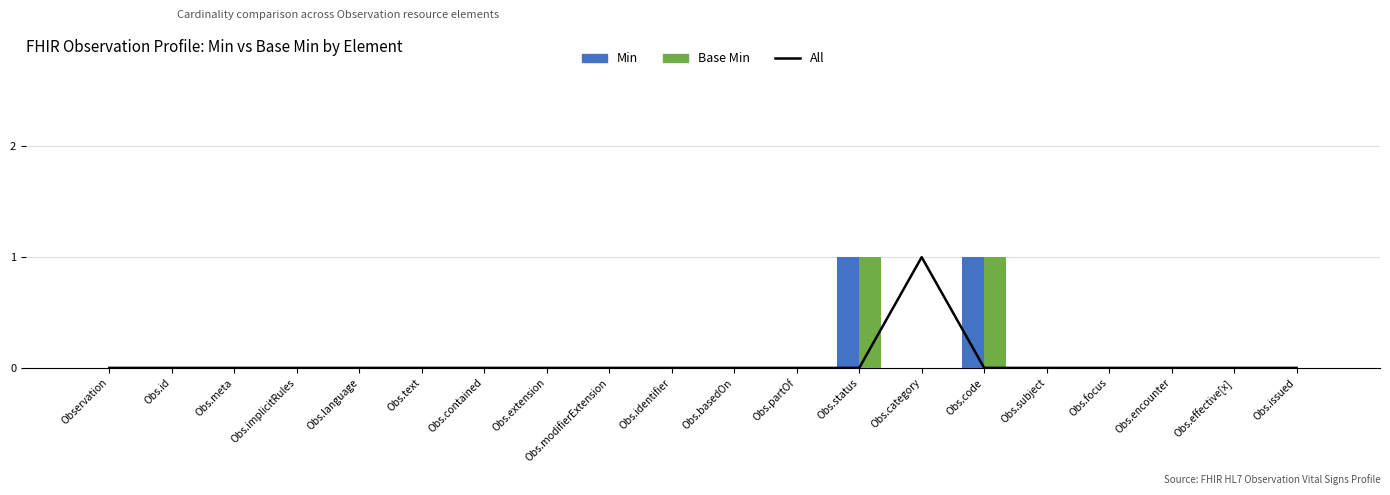

Reading left to right, extract all data points from this chart.

All: Observation=0	Obs.id=0	Obs.meta=0	Obs.implicitRules=0	Obs.language=0	Obs.text=0	Obs.contained=0	Obs.extension=0	Obs.modifierExtension=0	Obs.identifier=0	Obs.basedOn=0	Obs.partOf=0	Obs.status=0	Obs.category=1	Obs.code=0	Obs.subject=0	Obs.focus=0	Obs.encounter=0	Obs.effective[x]=0	Obs.issued=0
Min: Observation=0	Obs.id=0	Obs.meta=0	Obs.implicitRules=0	Obs.language=0	Obs.text=0	Obs.contained=0	Obs.extension=0	Obs.modifierExtension=0	Obs.identifier=0	Obs.basedOn=0	Obs.partOf=0	Obs.status=1	Obs.category=0	Obs.code=1	Obs.subject=0	Obs.focus=0	Obs.encounter=0	Obs.effective[x]=0	Obs.issued=0
Base Min: Observation=0	Obs.id=0	Obs.meta=0	Obs.implicitRules=0	Obs.language=0	Obs.text=0	Obs.contained=0	Obs.extension=0	Obs.modifierExtension=0	Obs.identifier=0	Obs.basedOn=0	Obs.partOf=0	Obs.status=1	Obs.category=0	Obs.code=1	Obs.subject=0	Obs.focus=0	Obs.encounter=0	Obs.effective[x]=0	Obs.issued=0